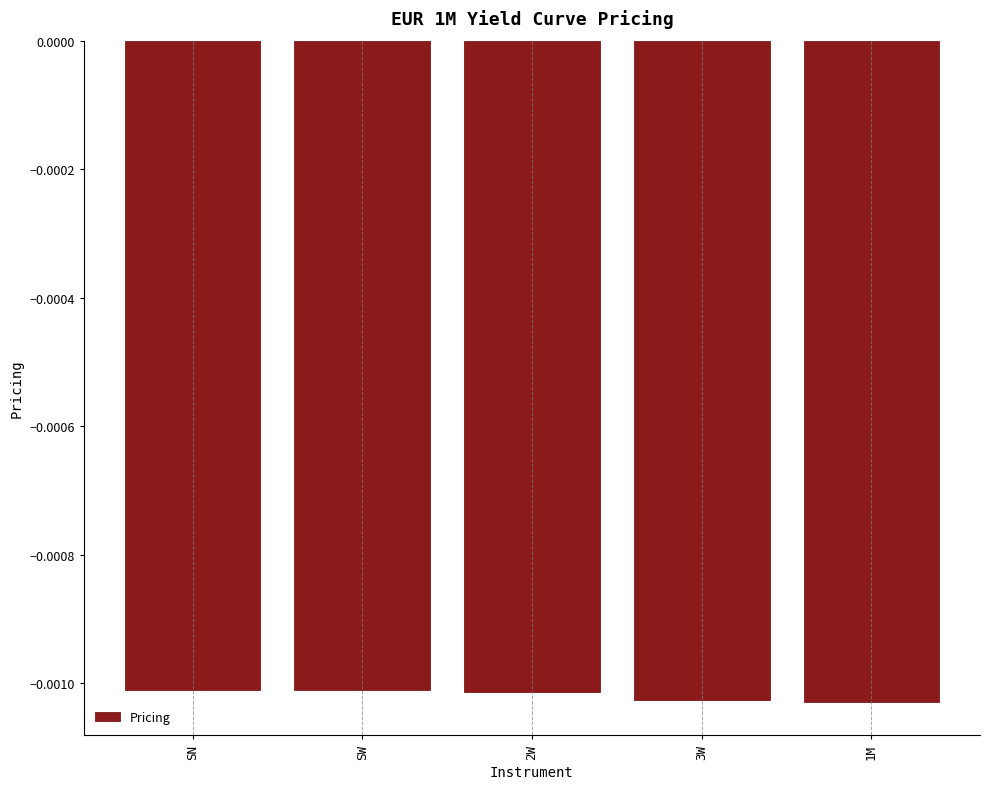

What is the label of the 4th bar from the right?

SW